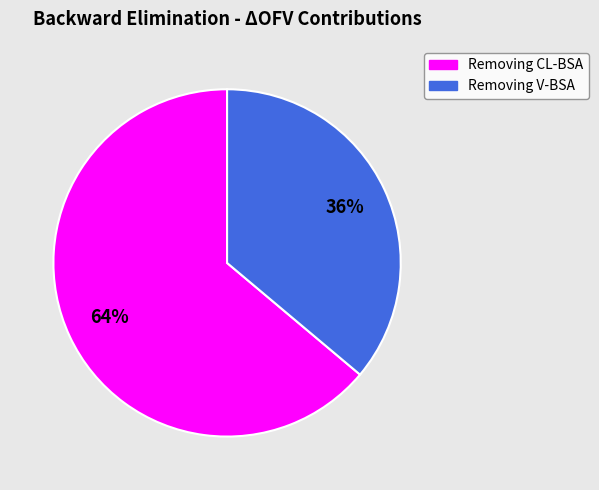

Do Removing CL-BSA and Removing V-BSA together represent more than half of the pie?

Yes